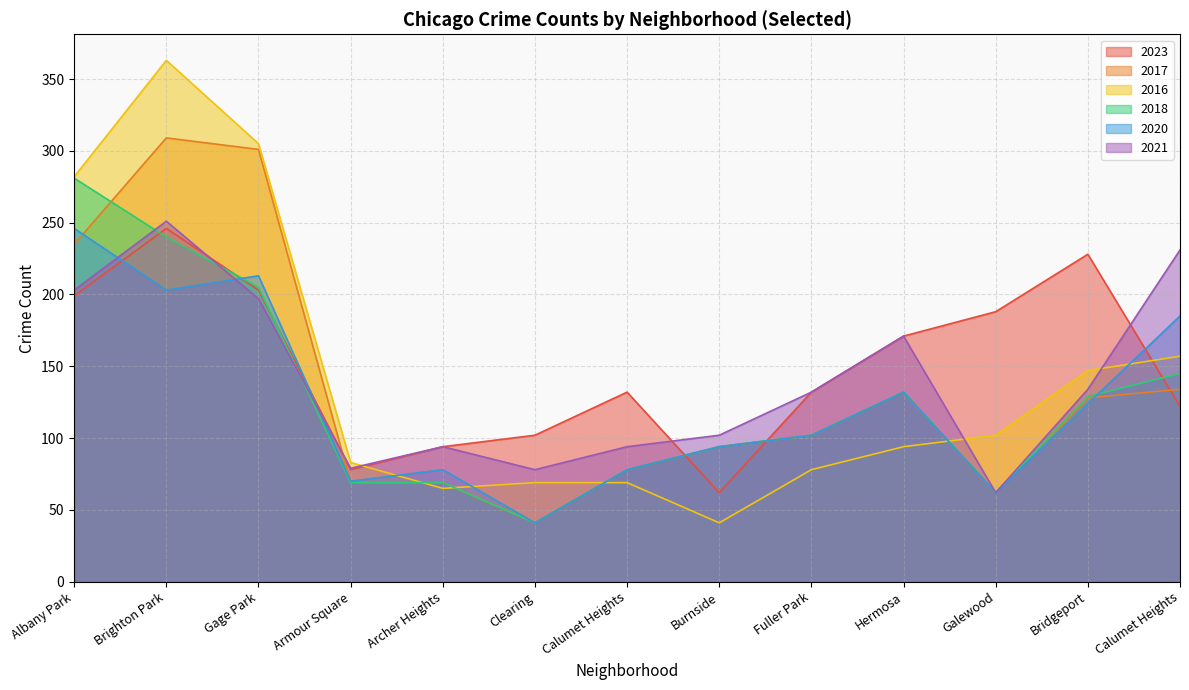

Does the chart display data point markers on the line(s)?

No